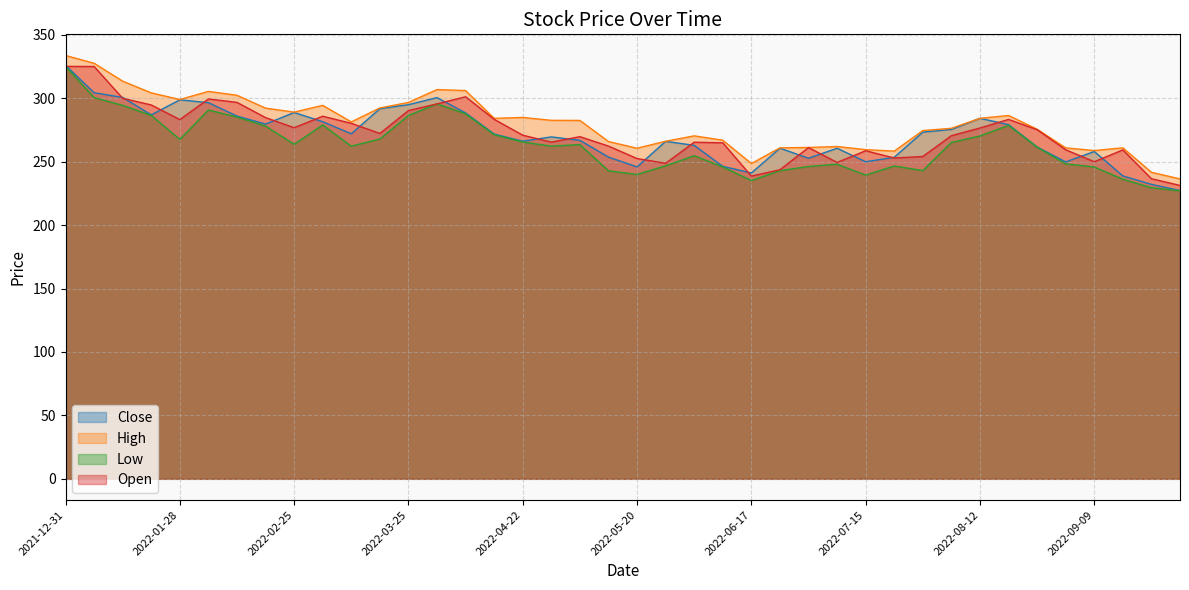

The value of High at 2022-06-10 is 387.0. True or false?

False